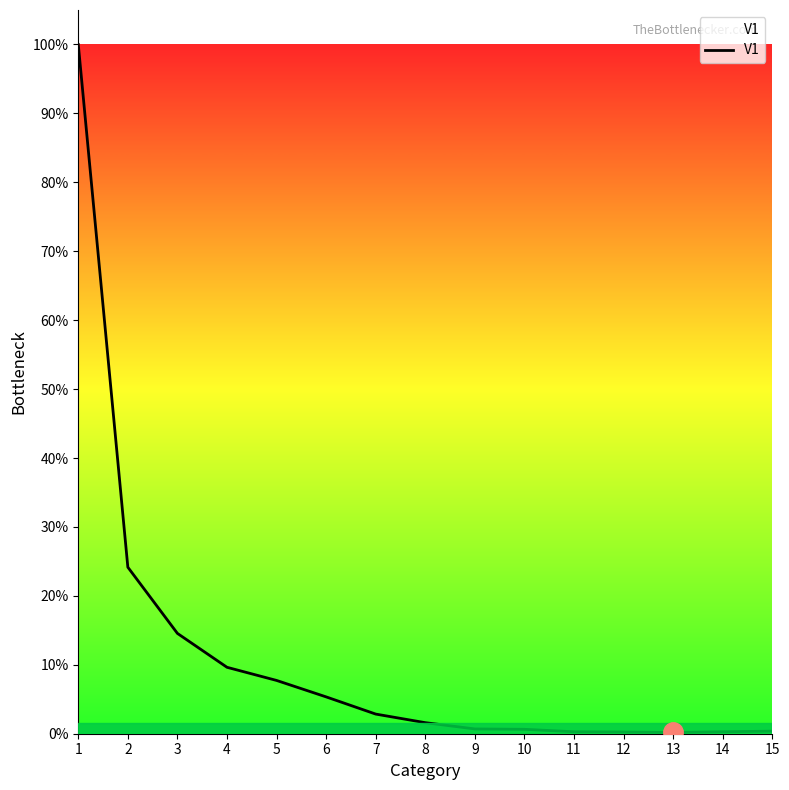

Is it true that the value at 2 is 1356?

True